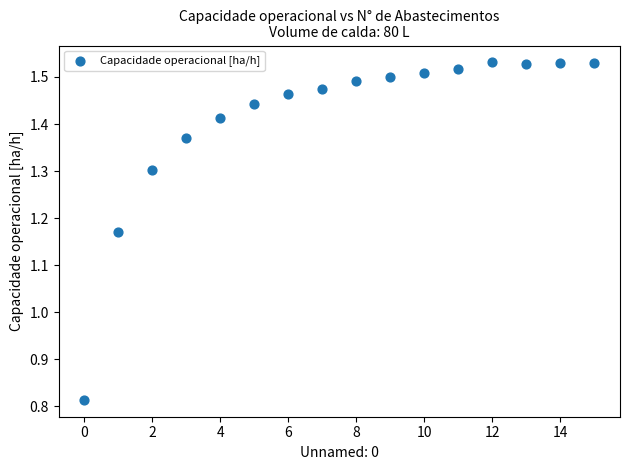

What is the range of Y values (max minus min)?

0.7